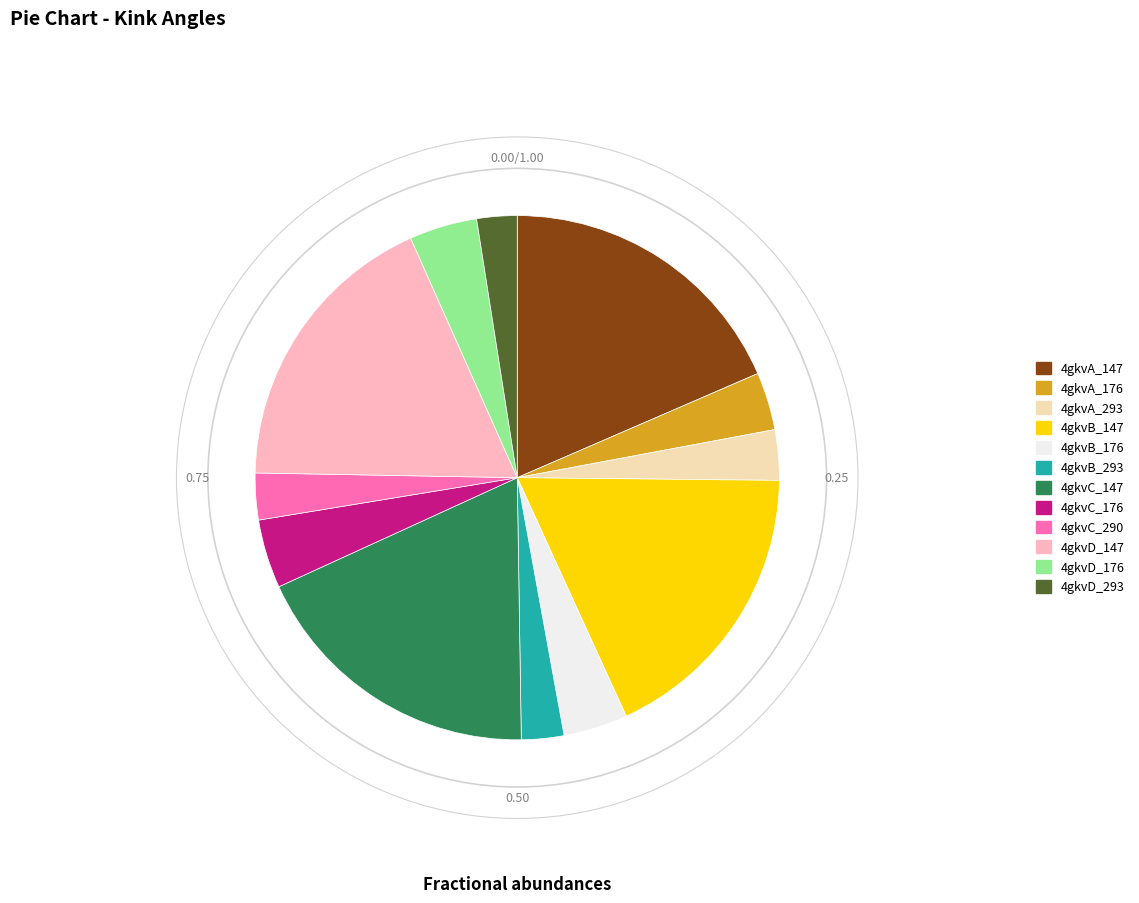

Is there any slice that represents more than half of the pie?

No